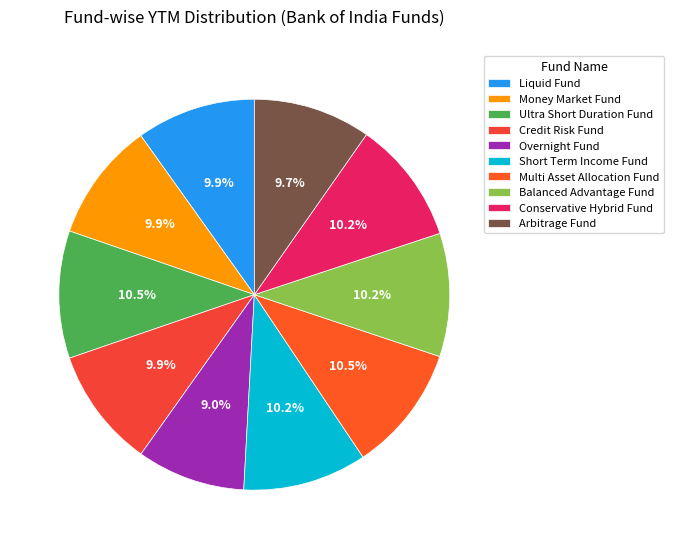

How many slices are in this pie chart?

10